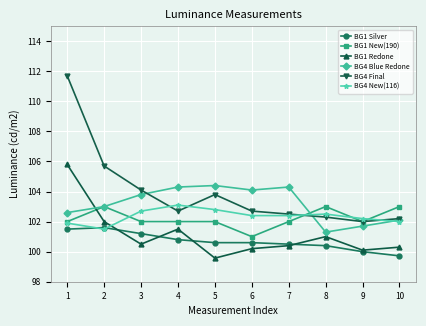

Which category has the lowest value in the BG1 Silver series?

10